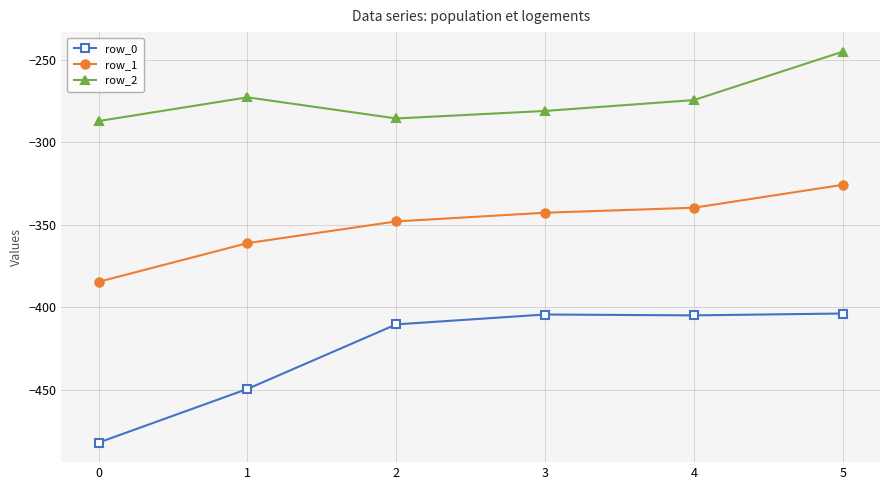

True or false: row_0 and row_1 intersect in this chart.

False